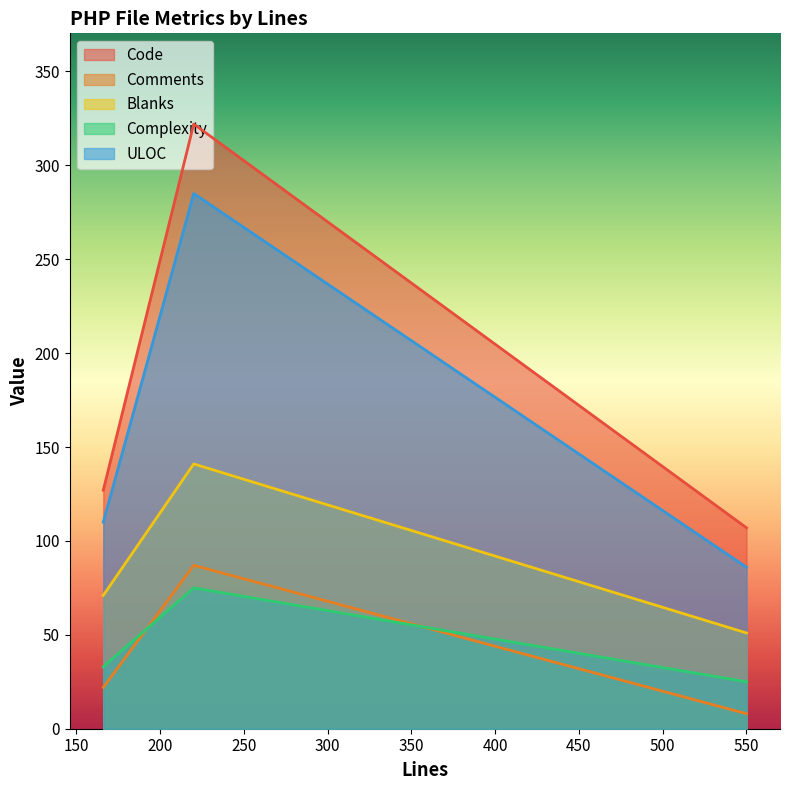

Count the number of data series in this chart.

5